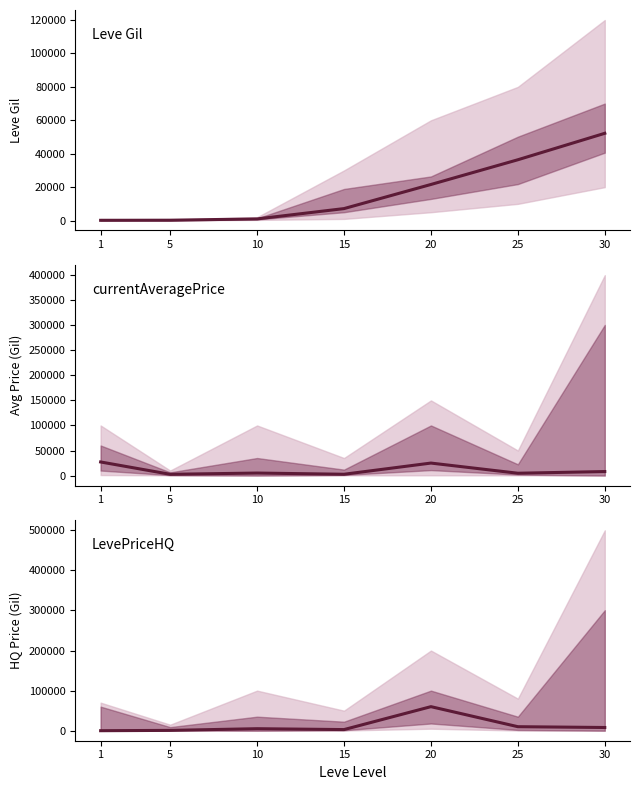

List the series in order of their peak value, lowest first.

currentAveragePrice, Leve Gil, LevePriceHQ